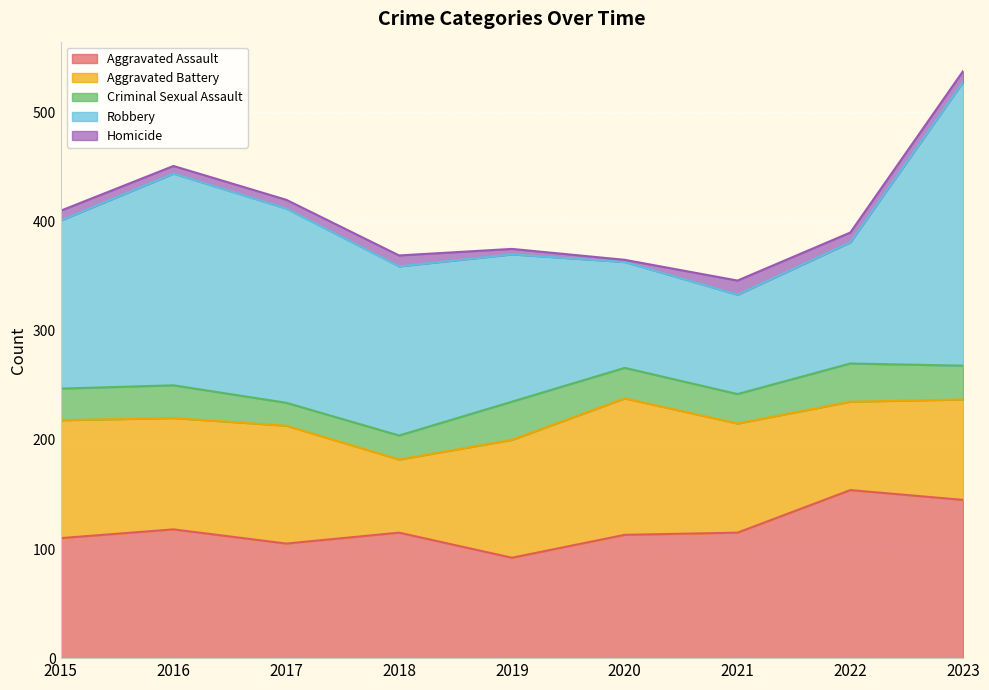

Which label corresponds to the smallest value in the chart?

2020